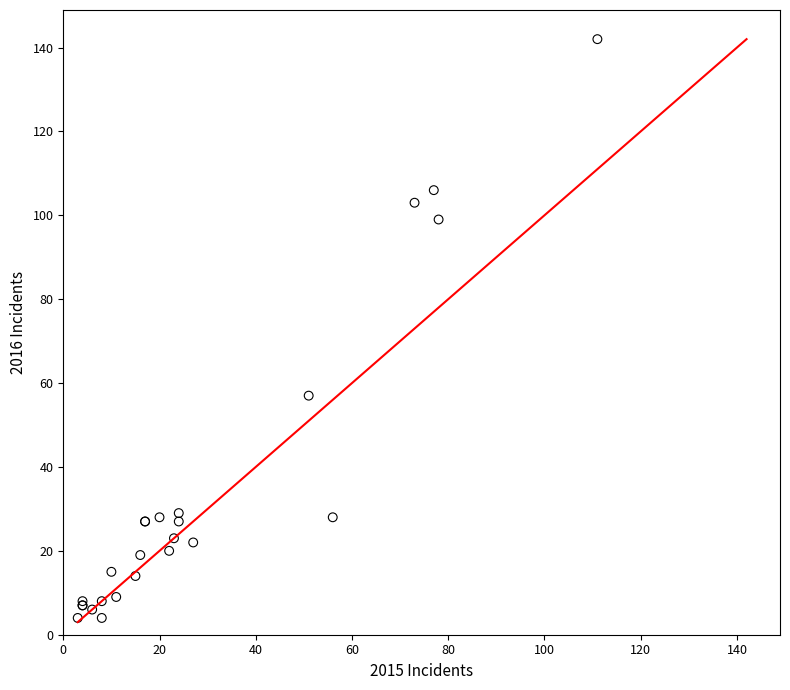

What Y value in the scatter plot is closest to 73?

57